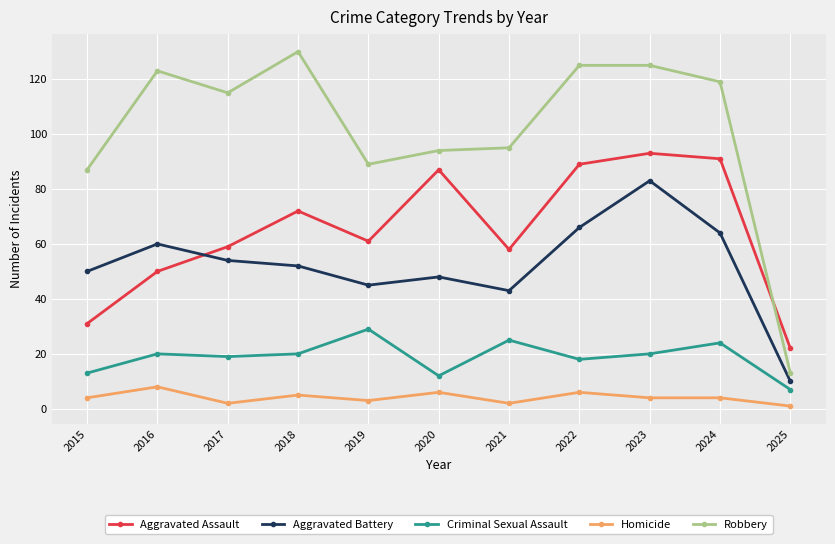

Reading left to right, transcribe all the data shown in this chart.

Aggravated Assault: 31	50	59	72	61	87	58	89	93	91	22
Aggravated Battery: 50	60	54	52	45	48	43	66	83	64	10
Criminal Sexual Assault: 13	20	19	20	29	12	25	18	20	24	7
Homicide: 4	8	2	5	3	6	2	6	4	4	1
Robbery: 87	123	115	130	89	94	95	125	125	119	13